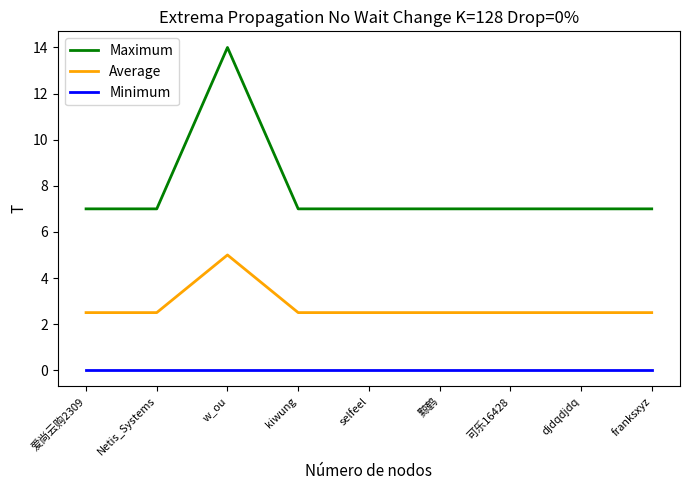

Does the chart have visible grid lines?

No